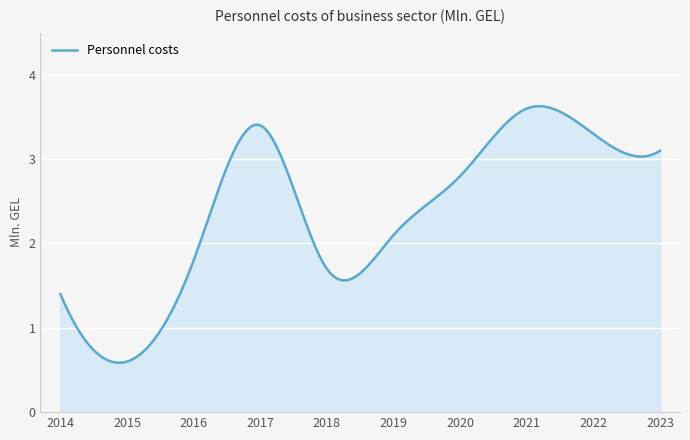

Is this an area chart (filled region under the line)?

Yes